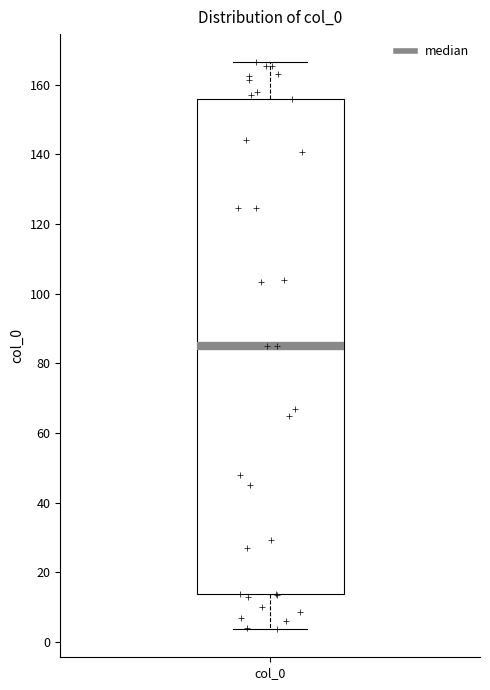

Where does the median line of the box for col_0 sit on the y-axis? The values are not printed on the chart, so give them approximately, as read against the axis.

86